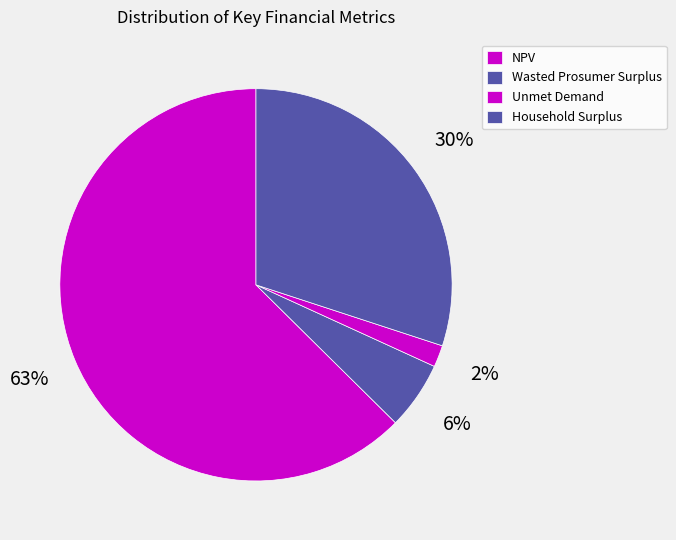

Which category accounts for the majority?

NPV